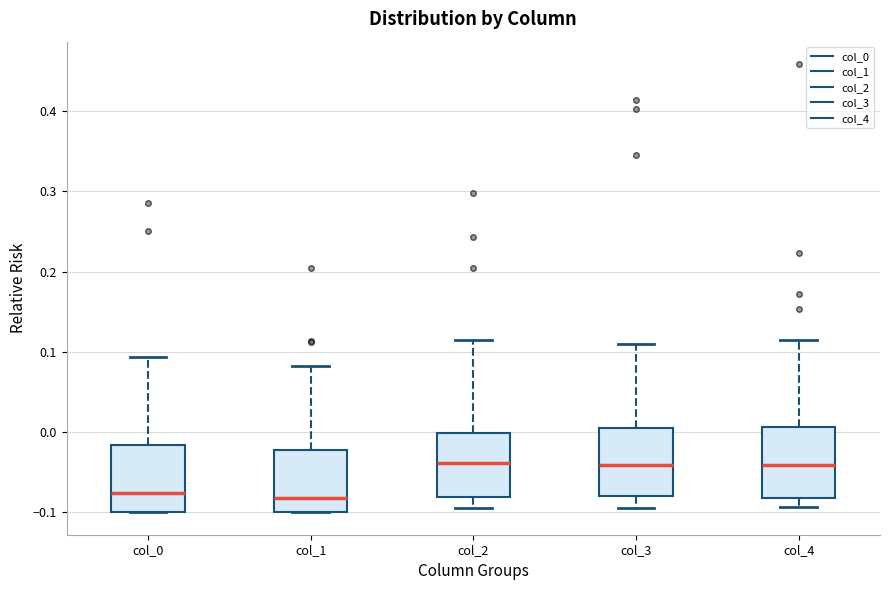

Reading left to right, transcribe this box plot: for each box, give where its median line is, the range the box spans, and where its two whiskers end, as read against the y-axis. The values are not printed on the chart, so give them approximately, as read against the axis.

col_0: median -0.08, box -0.10 to -0.02, whiskers -0.10 to 0.09
col_1: median -0.08, box -0.10 to -0.02, whiskers -0.10 to 0.08
col_2: median -0.04, box -0.08 to 0.00, whiskers -0.09 to 0.11
col_3: median -0.04, box -0.08 to 0.00, whiskers -0.10 to 0.11
col_4: median -0.04, box -0.08 to 0.01, whiskers -0.09 to 0.11